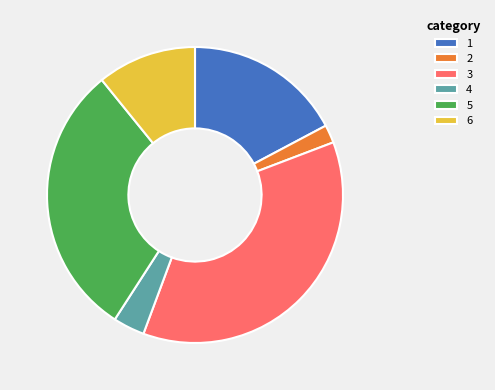

Approximately how many times larger is the value at 4 compared to 6?

0.3